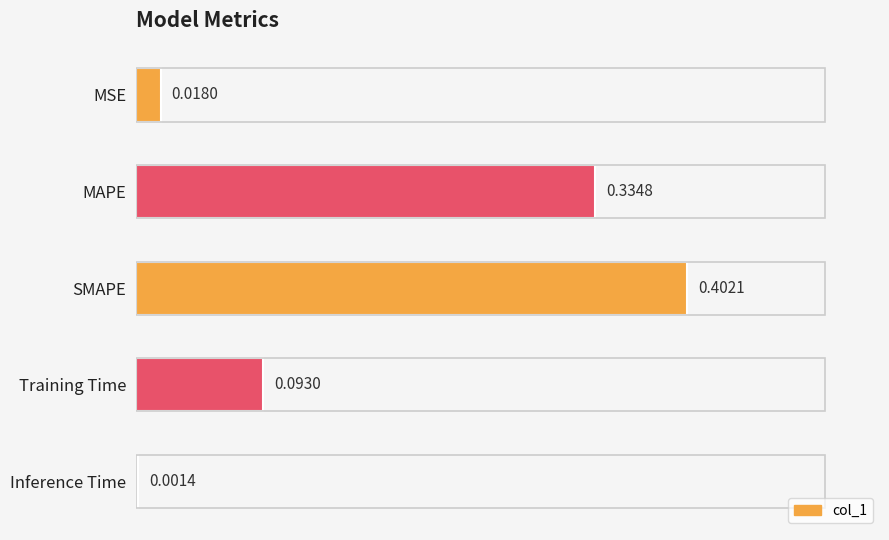

At which label is the value closest to 0?

Inference Time